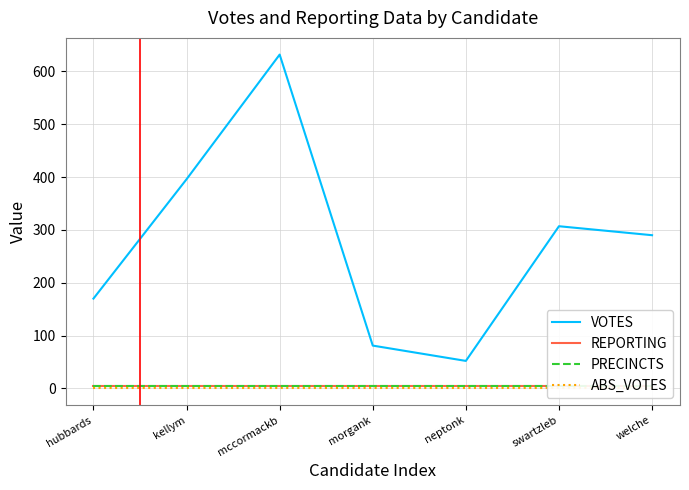

What is the label of the 7th point from the left?

welche